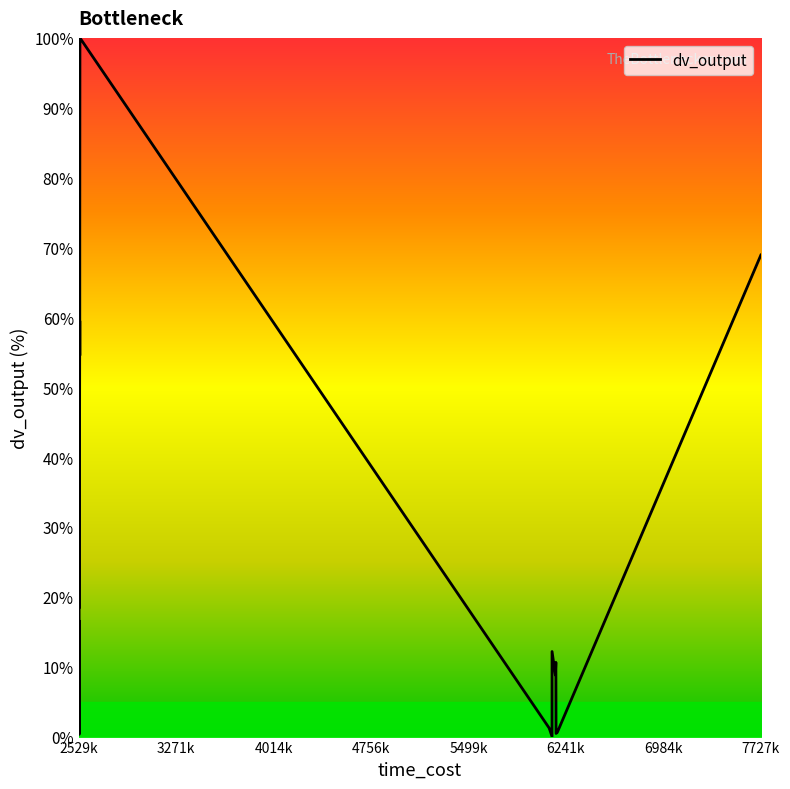

Reading right to left, transcribe all the data shown in this chart.

68.9	0.6	0.4	10.6	8.8	12.2	0.0	1.2	100.0	88.2	87.5	71.9	54.5	59.5	45.2	56.5	40.3	65.7	51.5	47.1	54.7	54.5	51.8	44.1	44.0	27.6	55.0	45.9	42.0	18.4	41.2	27.6	0.3	0.9	16.6	6.1	14.6	4.9	6.9	8.1